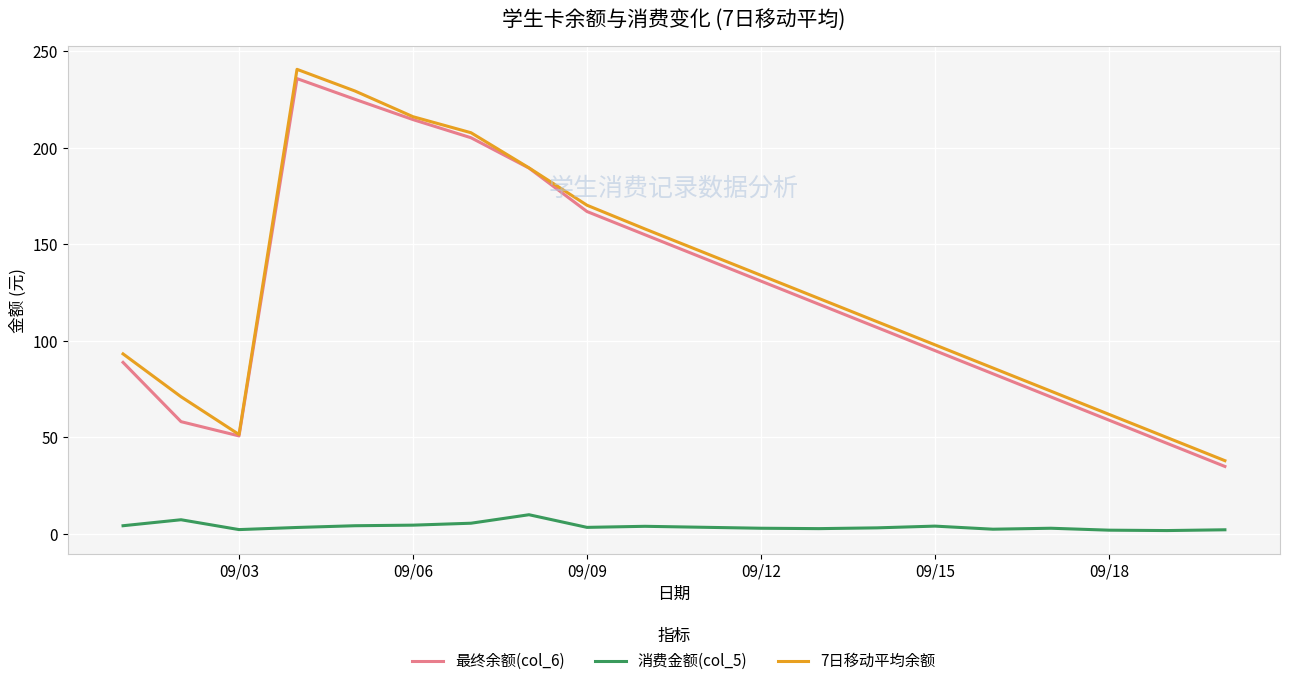

True or false: 最终余额(col_6) and 消费金额(col_5) intersect in this chart.

False